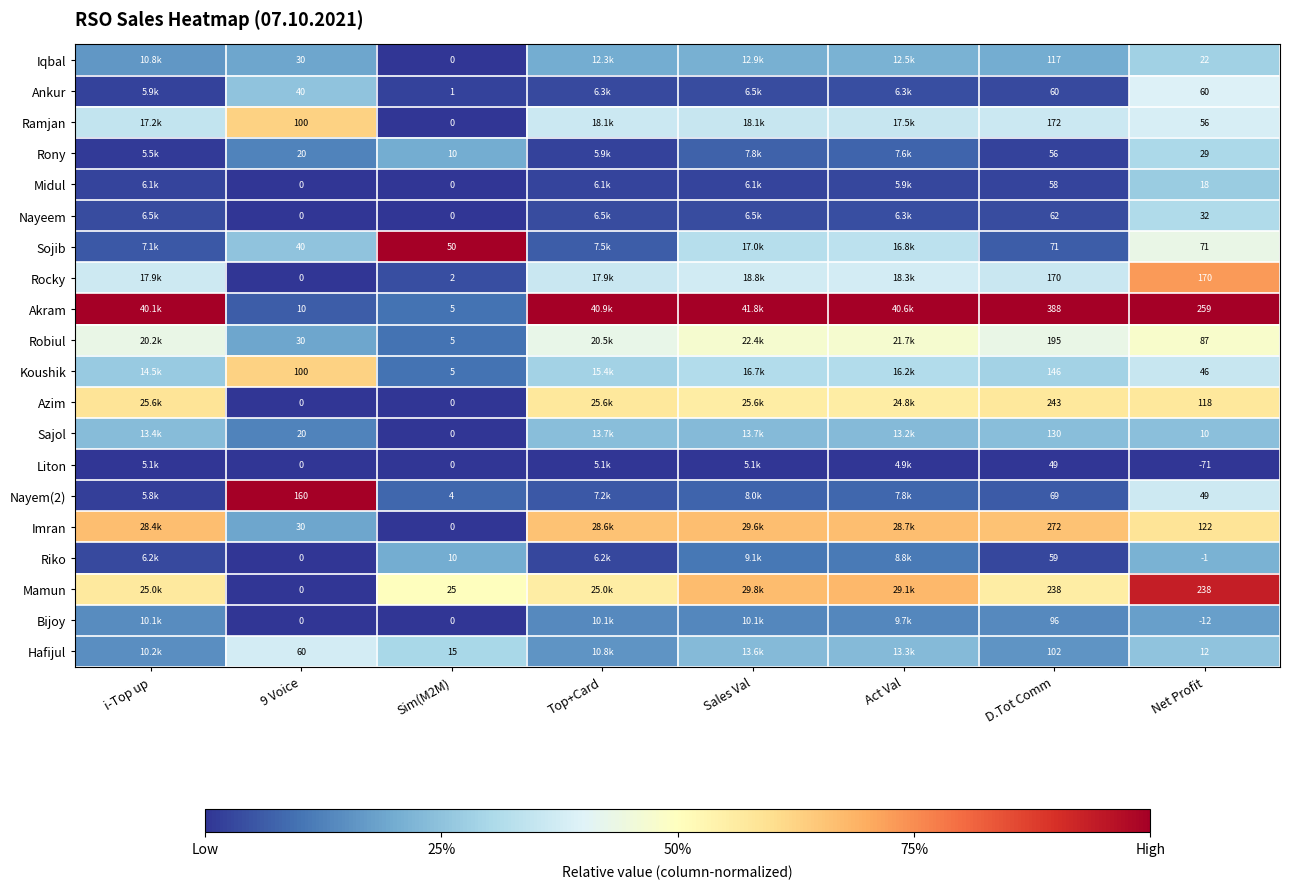

Is the value of Hafijul at Sim(M2M) greater than the value of Liton at Net Profit?

Yes